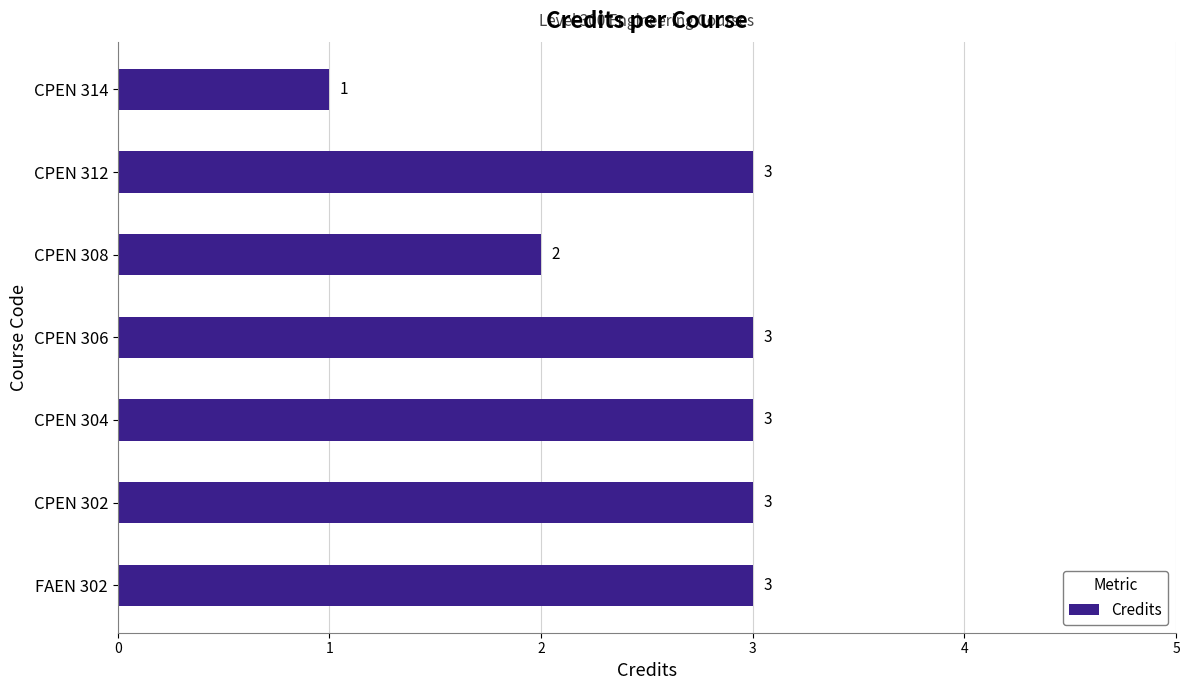

What is the maximum value shown in the chart?

3